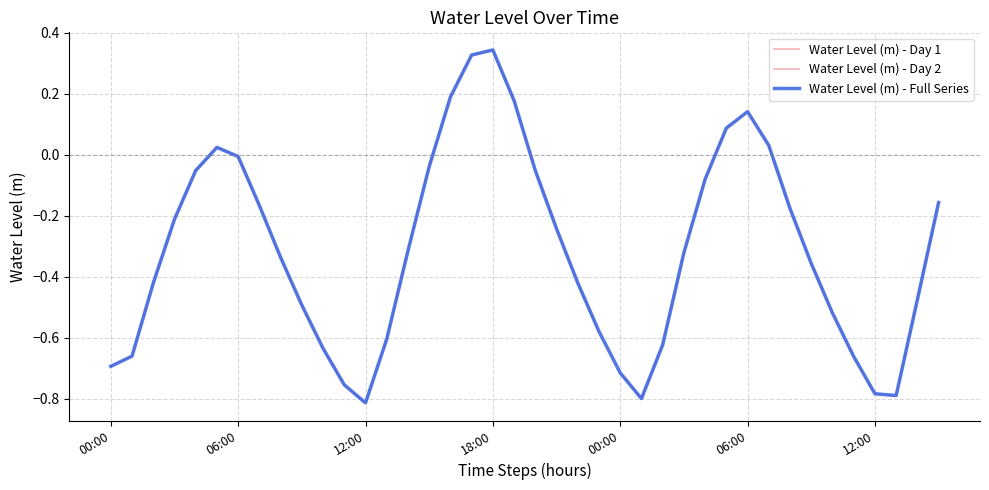

What is the difference between the values at 12:00 and 06:00?

0.8